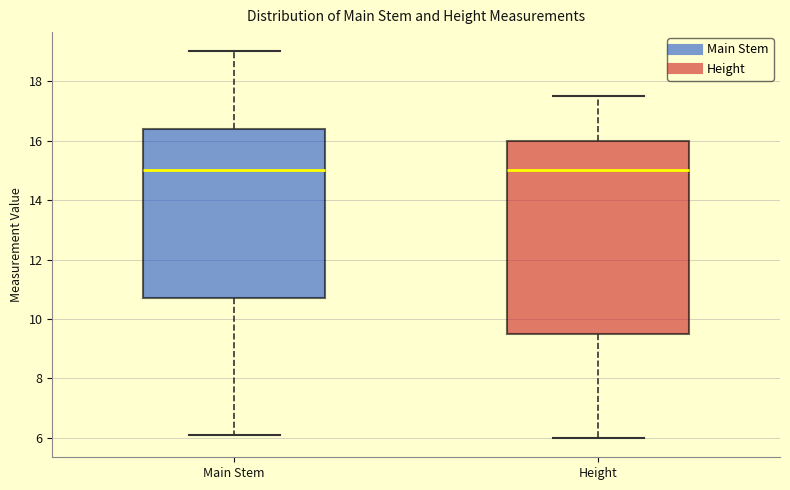

Reading left to right, read every box against the y-axis: the position of its median line, the range the box covers, and the ends of its whiskers. The values are not printed on the chart, so give them approximately, as read against the axis.

Main Stem: median 15.0, box 10.8 to 16.4, whiskers 6.2 to 19.0
Height: median 15.0, box 9.6 to 16.0, whiskers 6.0 to 17.6